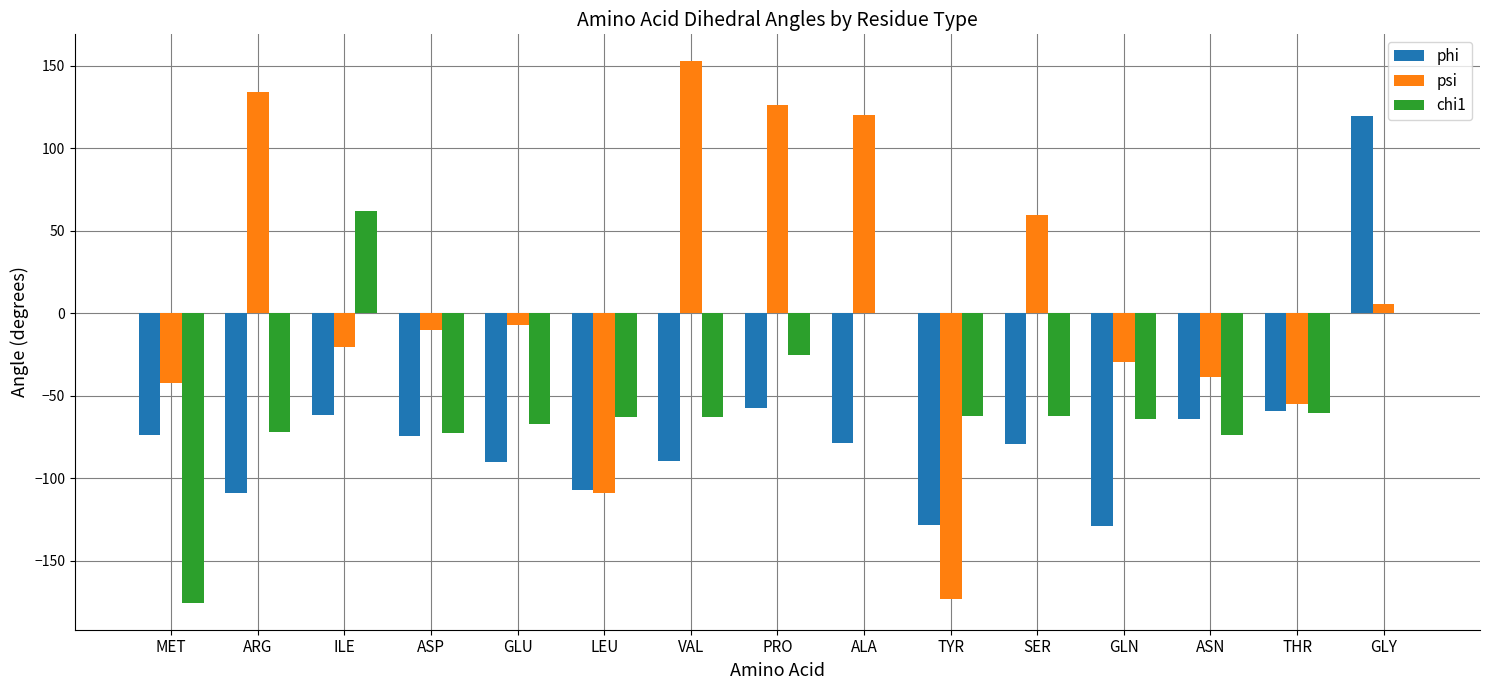

Where does the psi series first go above -9?

ARG